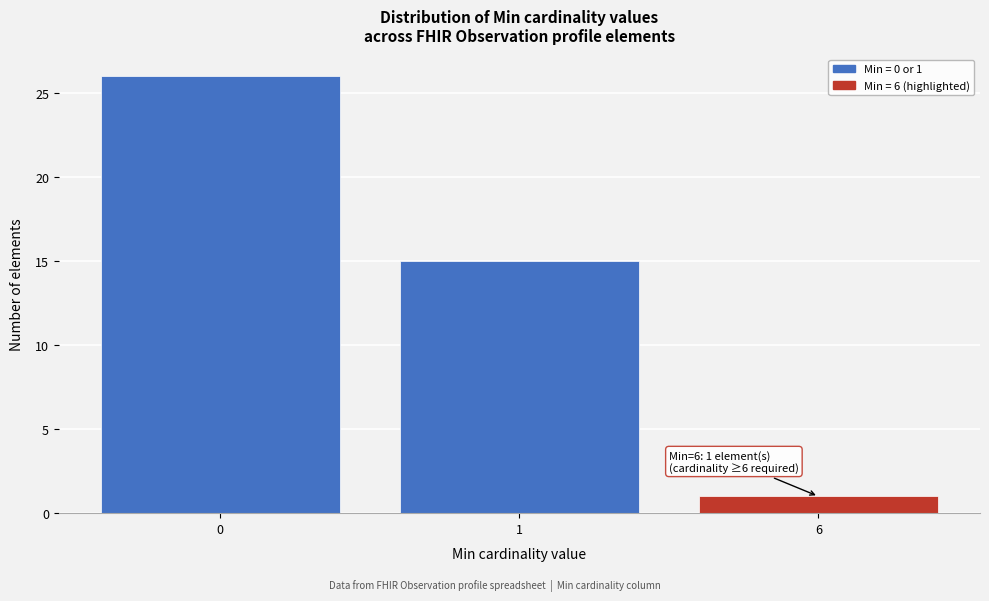

Reading left to right, transcribe all the data shown in this chart.

0=26	1=15	6=1